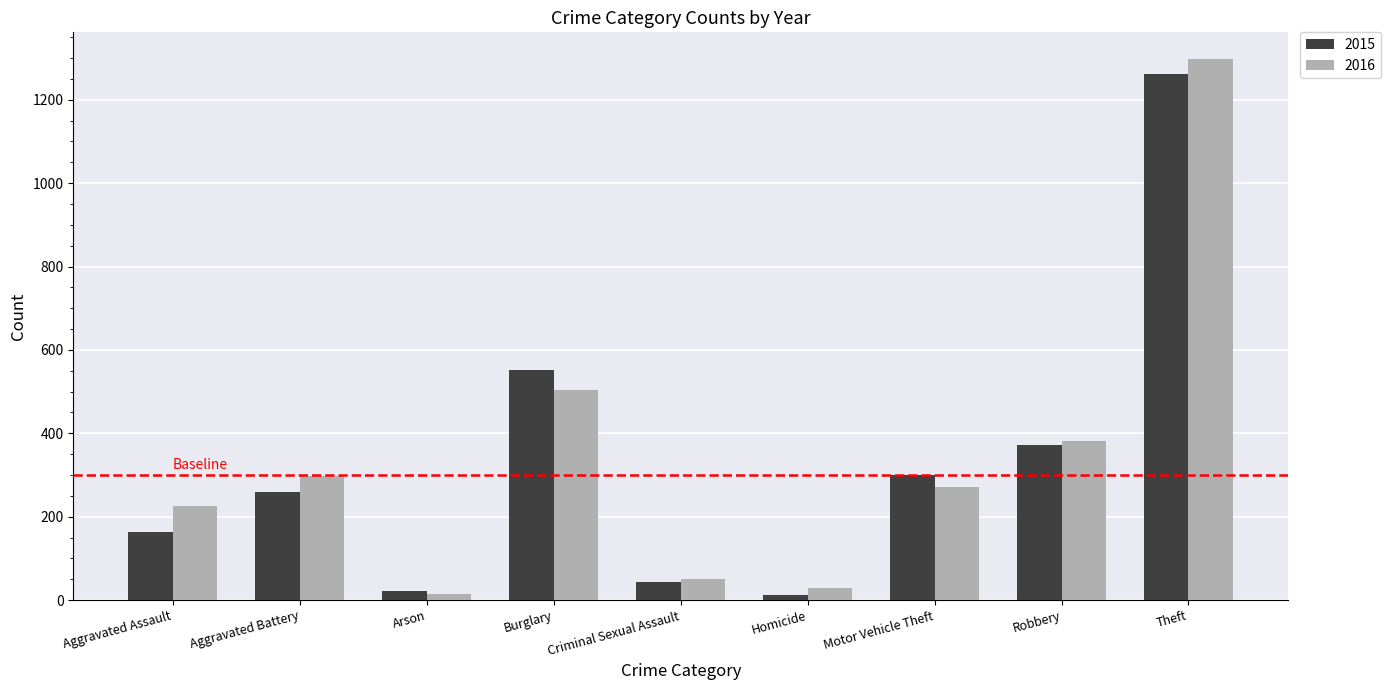

Reading left to right, transcribe all the data shown in this chart.

2015: 164	260	22	552	43	13	299	372	1263
2016: 225	298	14	505	51	28	272	381	1297